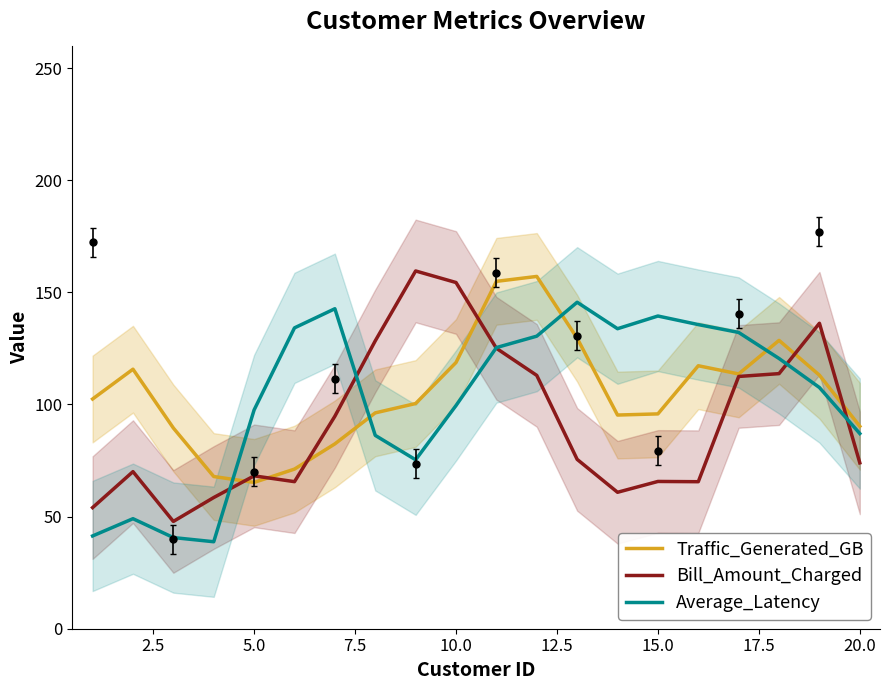

What is the minimum value for Bill_Amount_Charged?

47.8